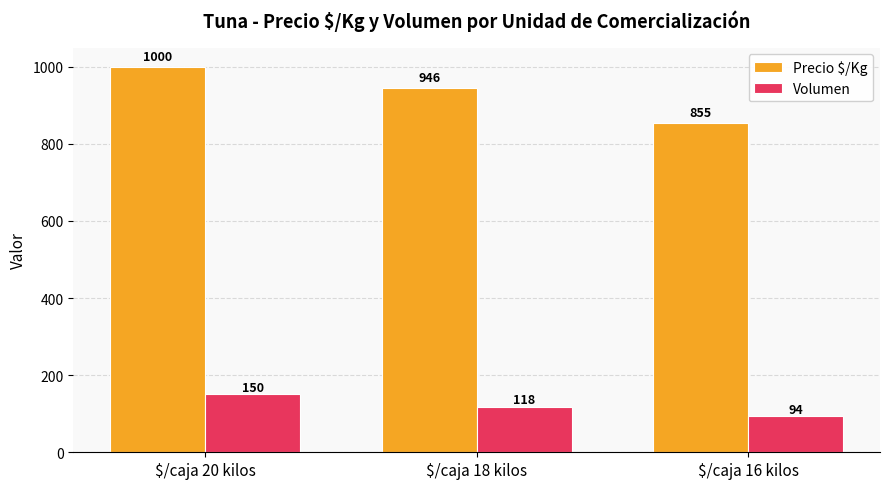

Rank the series by their average value, from highest to lowest.

Precio $/Kg, Volumen